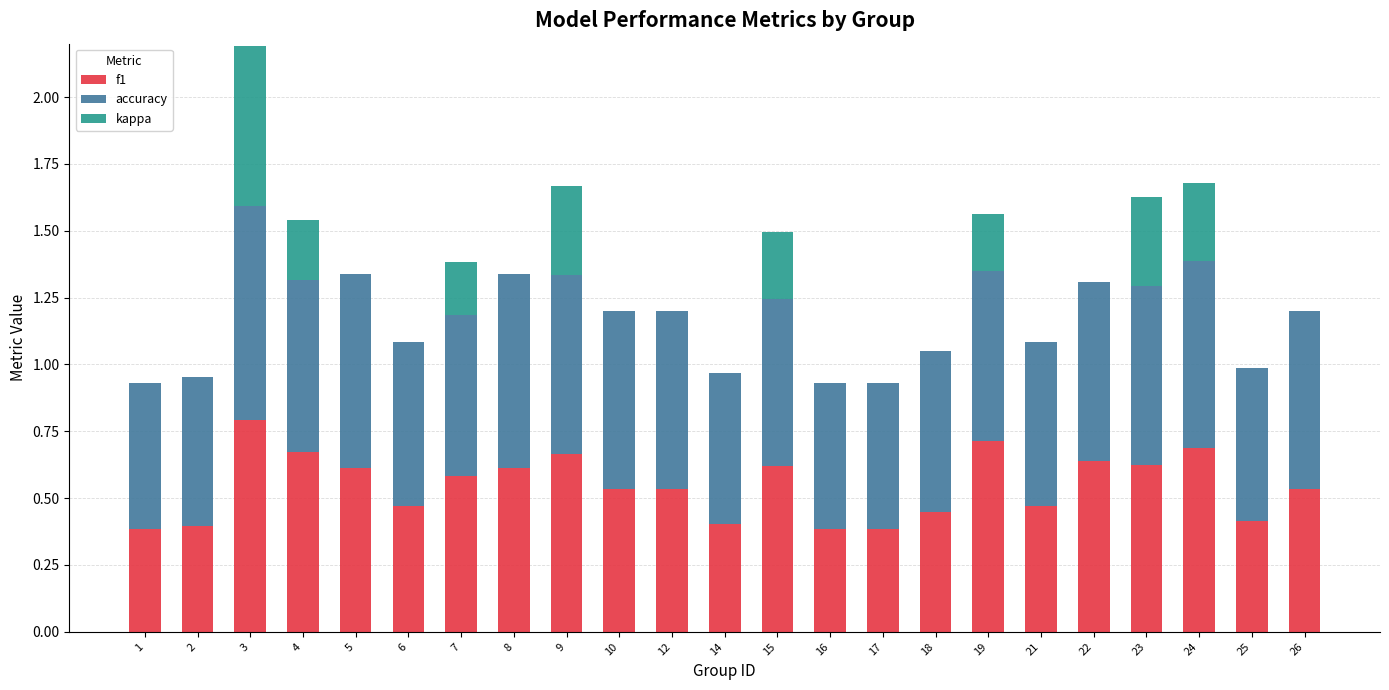

Is it true that f1 equals 0.2 at 21?

False